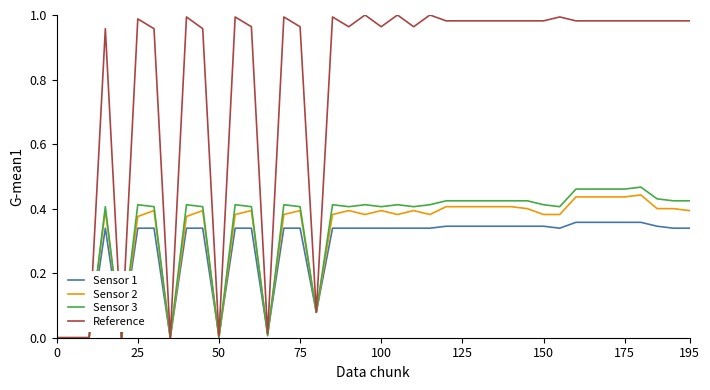

What is the greatest value displayed?

1.0